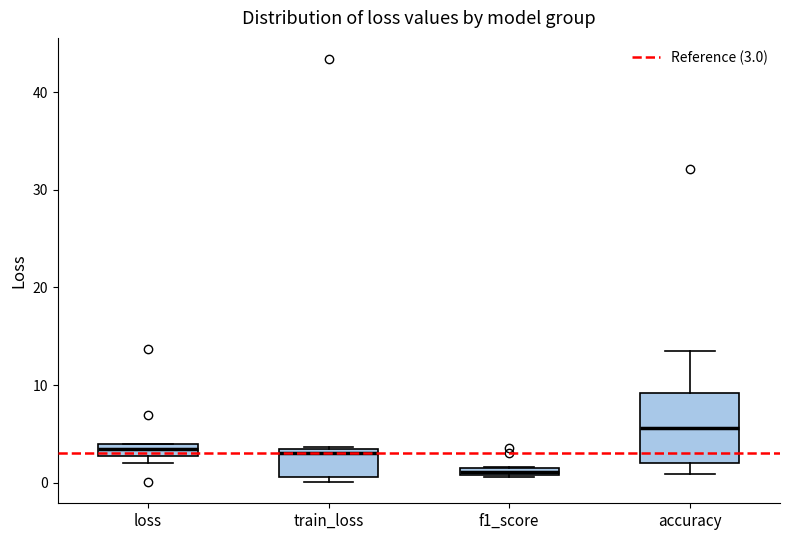

Where is the upper edge of the box for train_loss on the y-axis? The values are not printed on the chart, so give them approximately, as read against the axis.

3